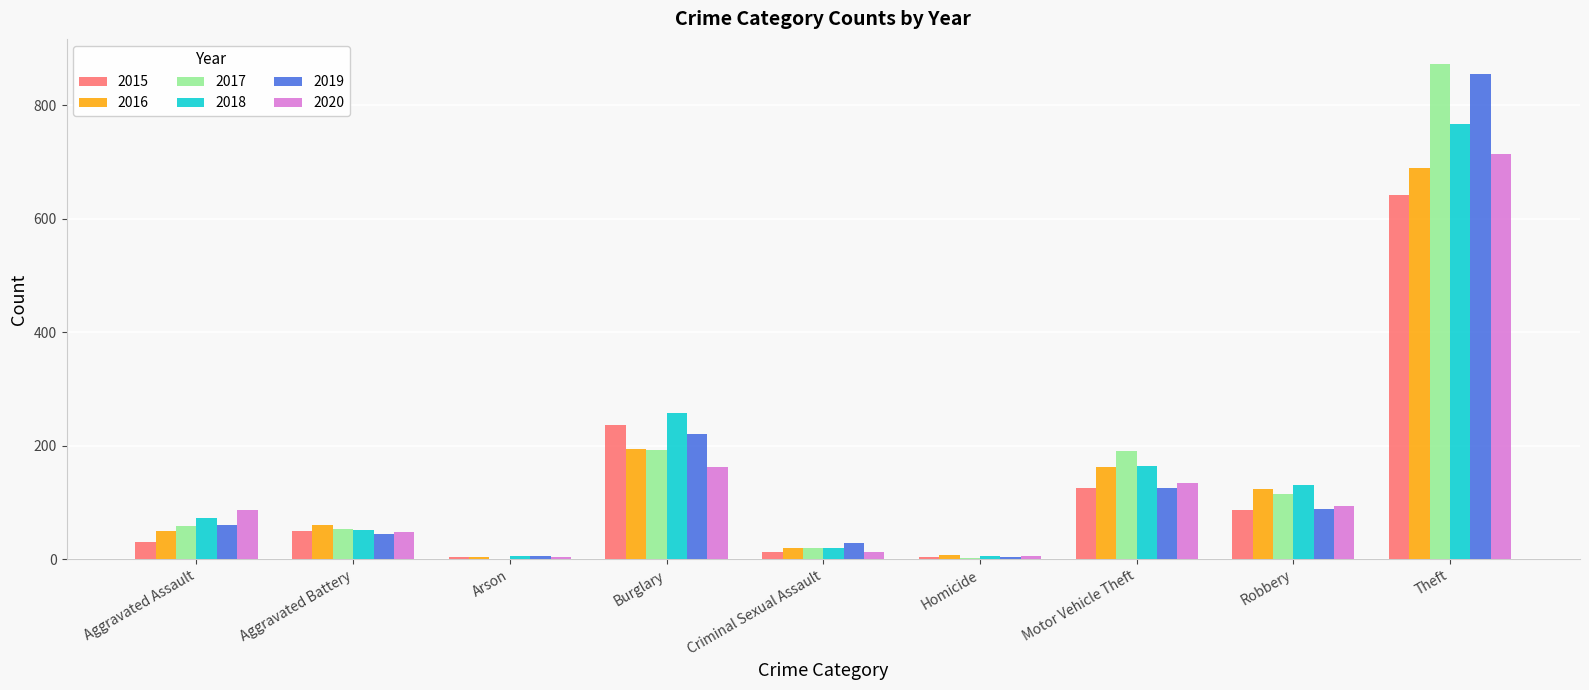

How many groups of bars are there?

9